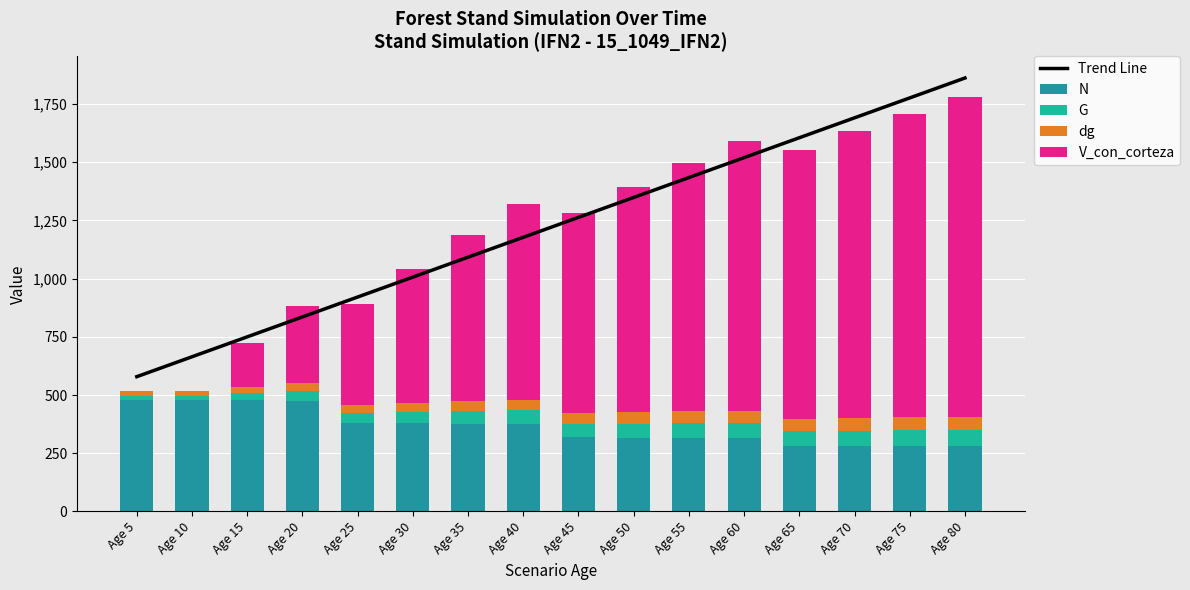

Which series has the largest total across all categories?

Trend Line